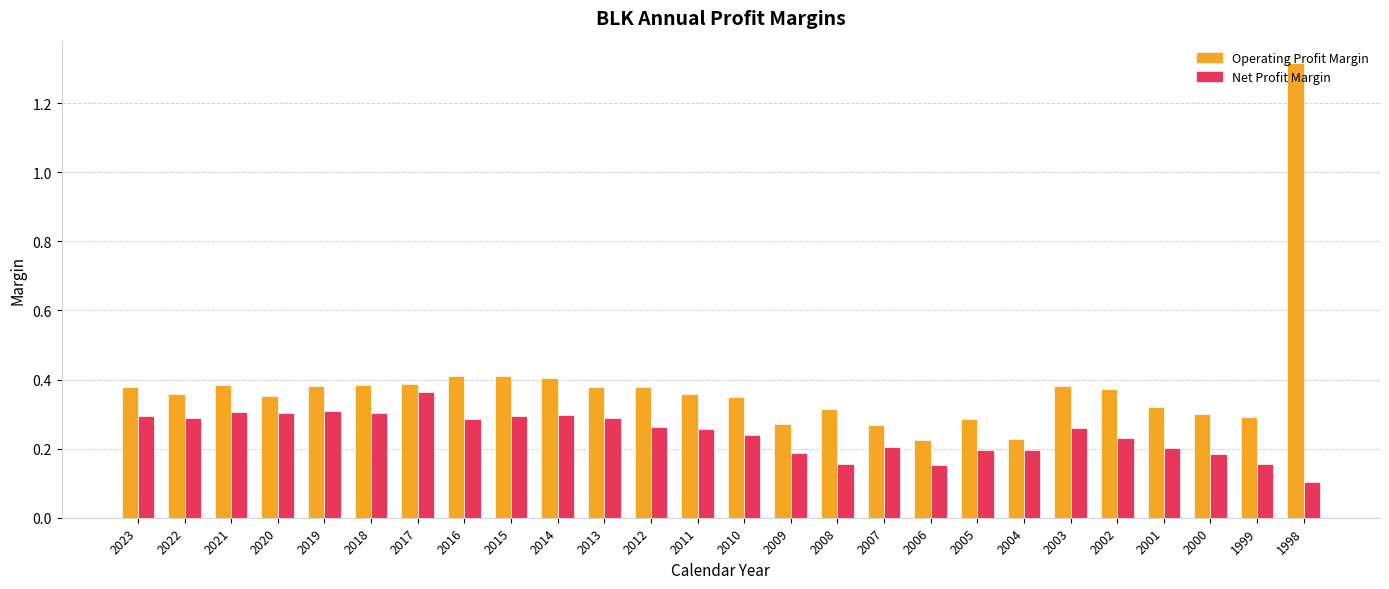

What is the spread (max minus min) of values at 2016?

0.1